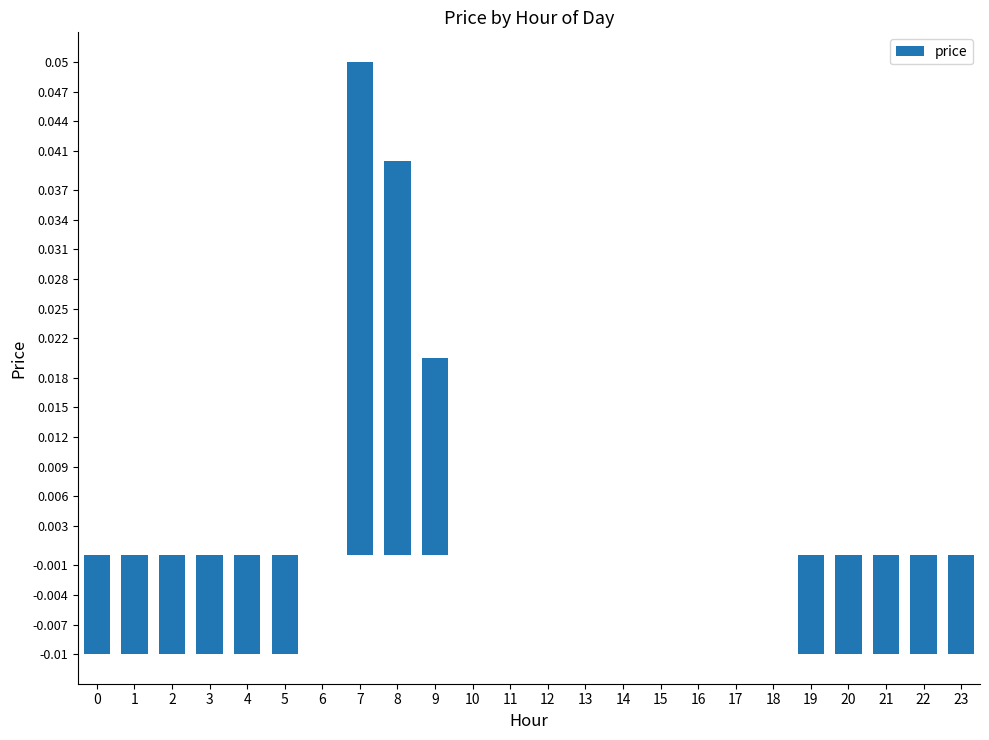

Count the number of data series in this chart.

1